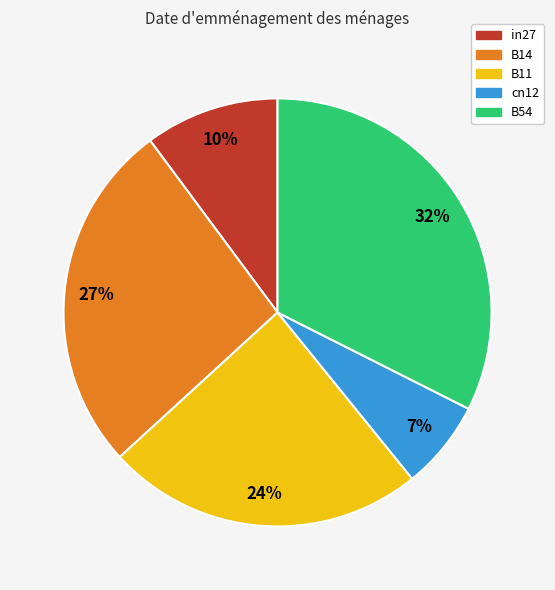

Is the sum of B14 and B11 greater than half?

Yes